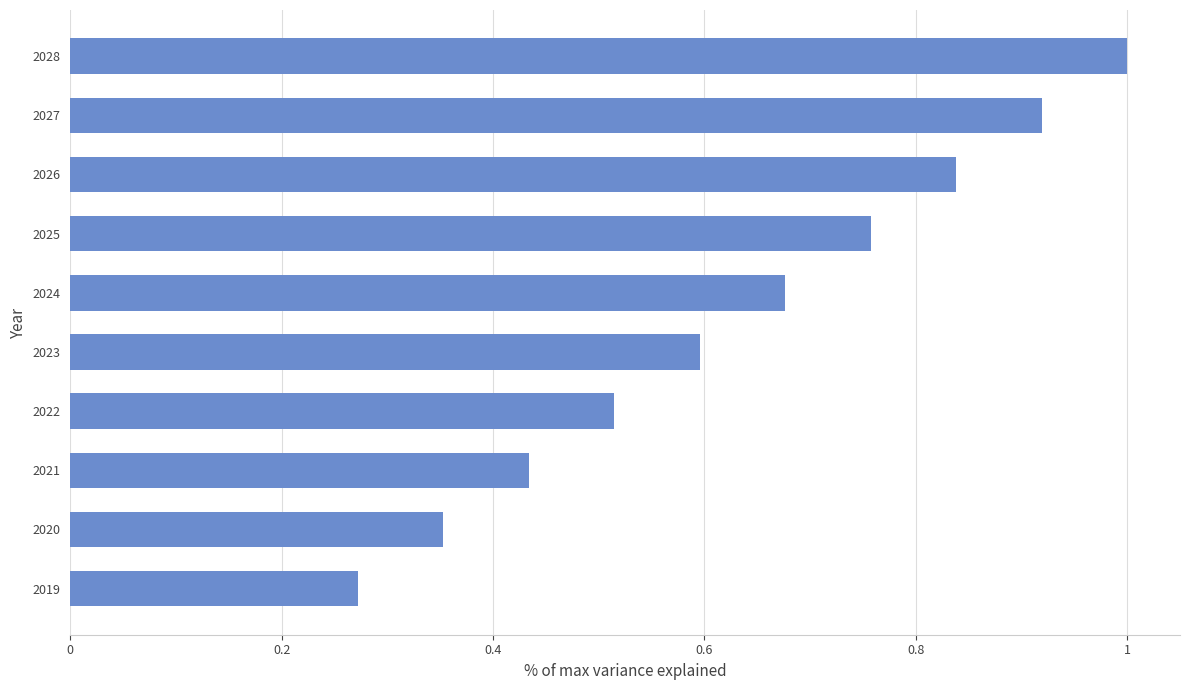

Where is the data nearest to the value 0?

2019